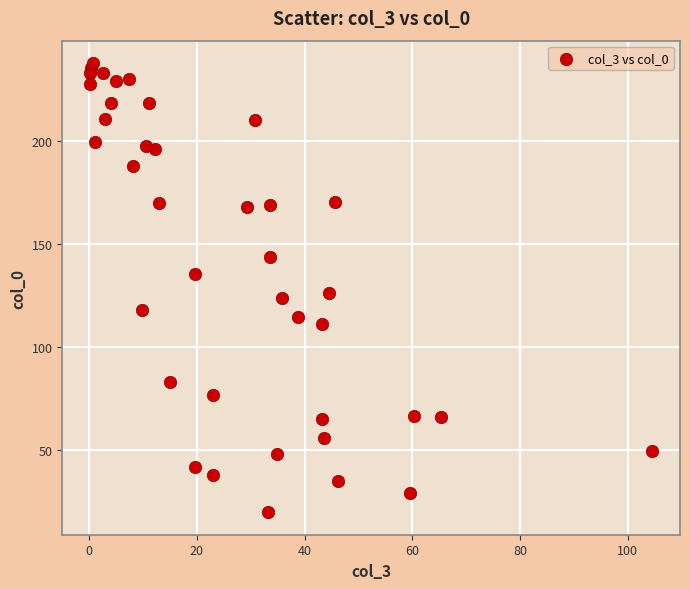

What is the range of X values (max minus min)?

104.2